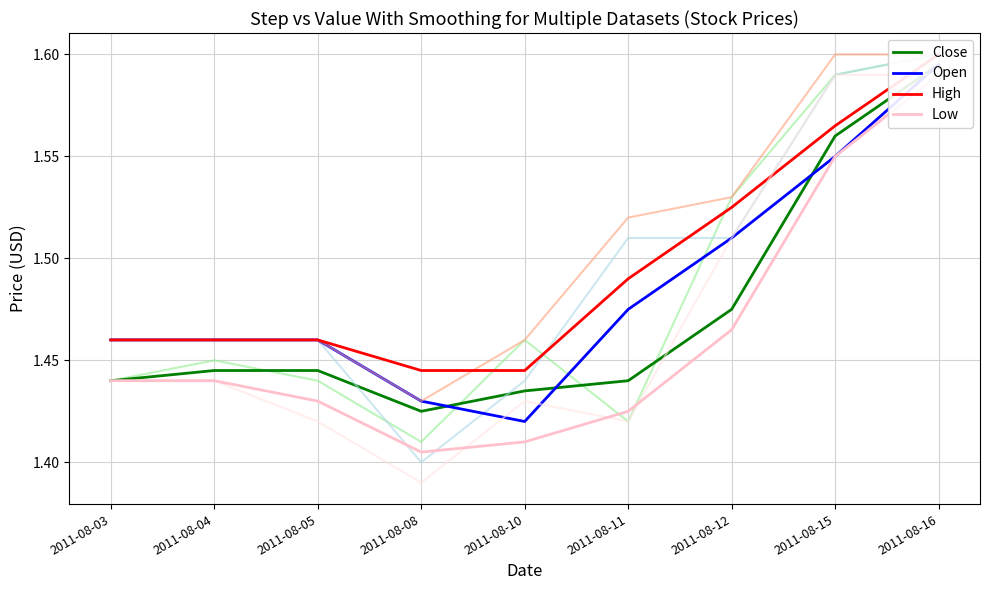

Rank the series at 2011-08-10 from highest to lowest value.

High, Close, Open, Low